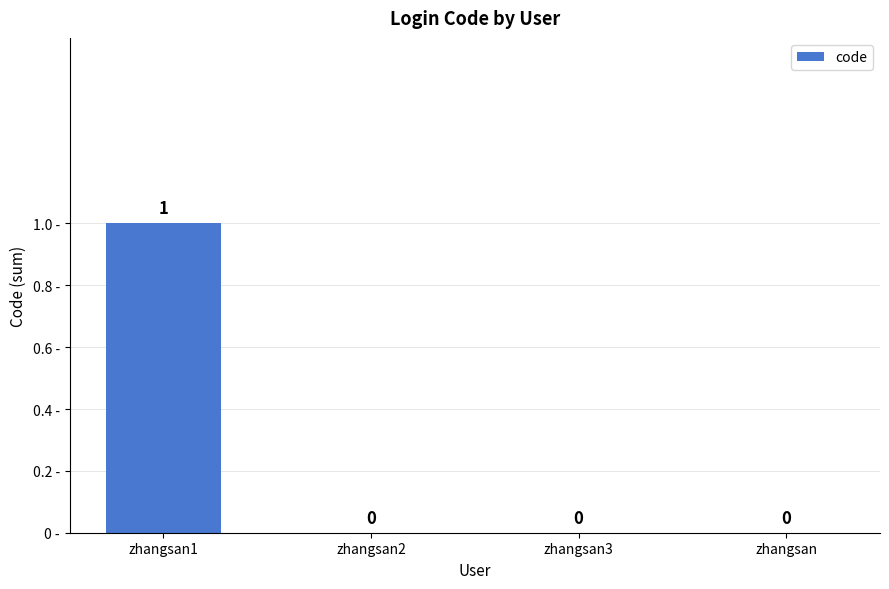

How many categories are shown in the chart?

4